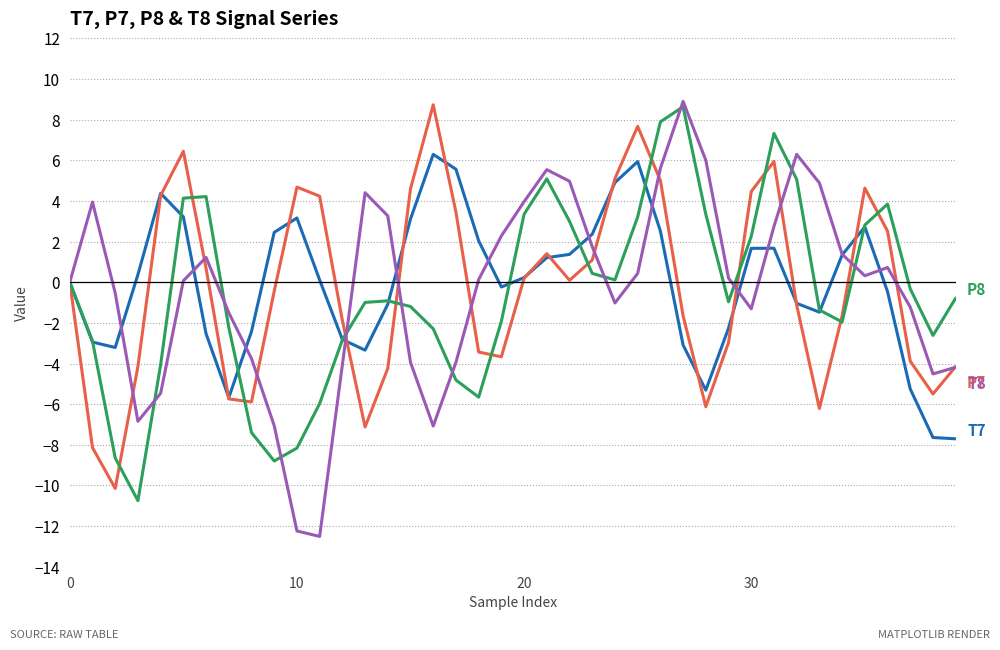

What is the smallest value displayed?

-12.5